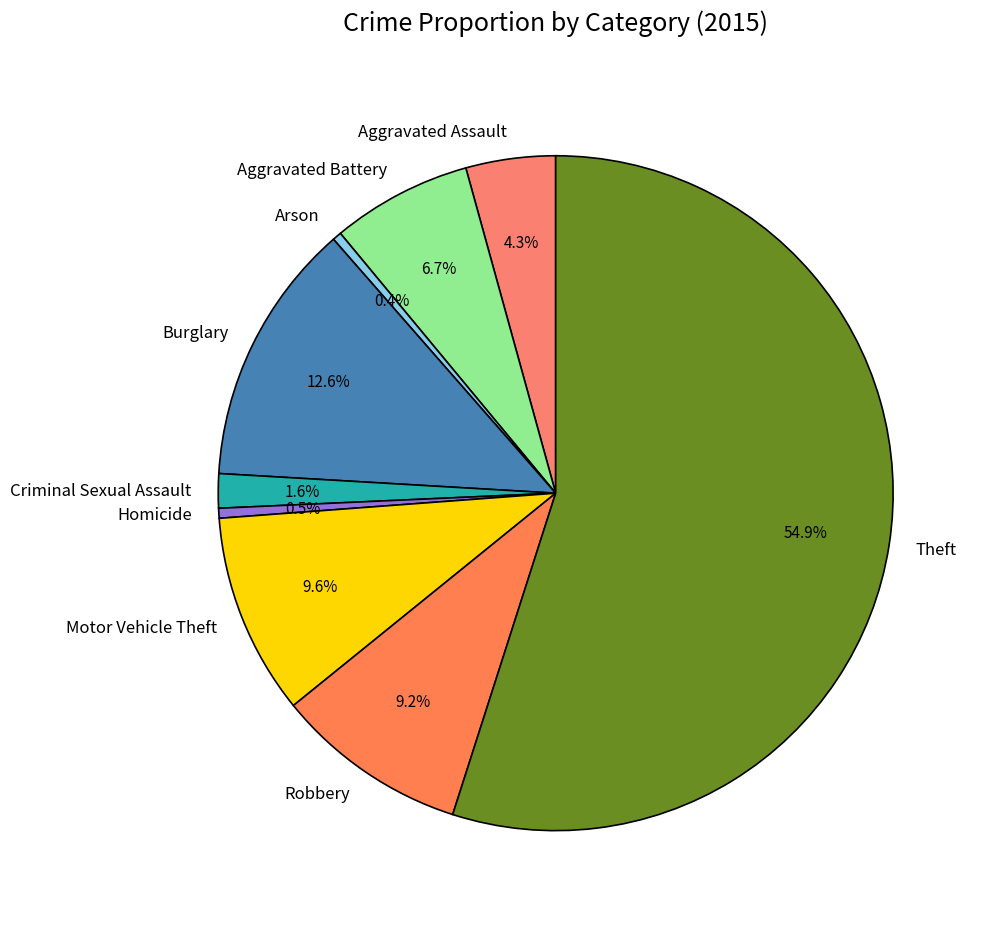

Which slice is the largest?

Theft